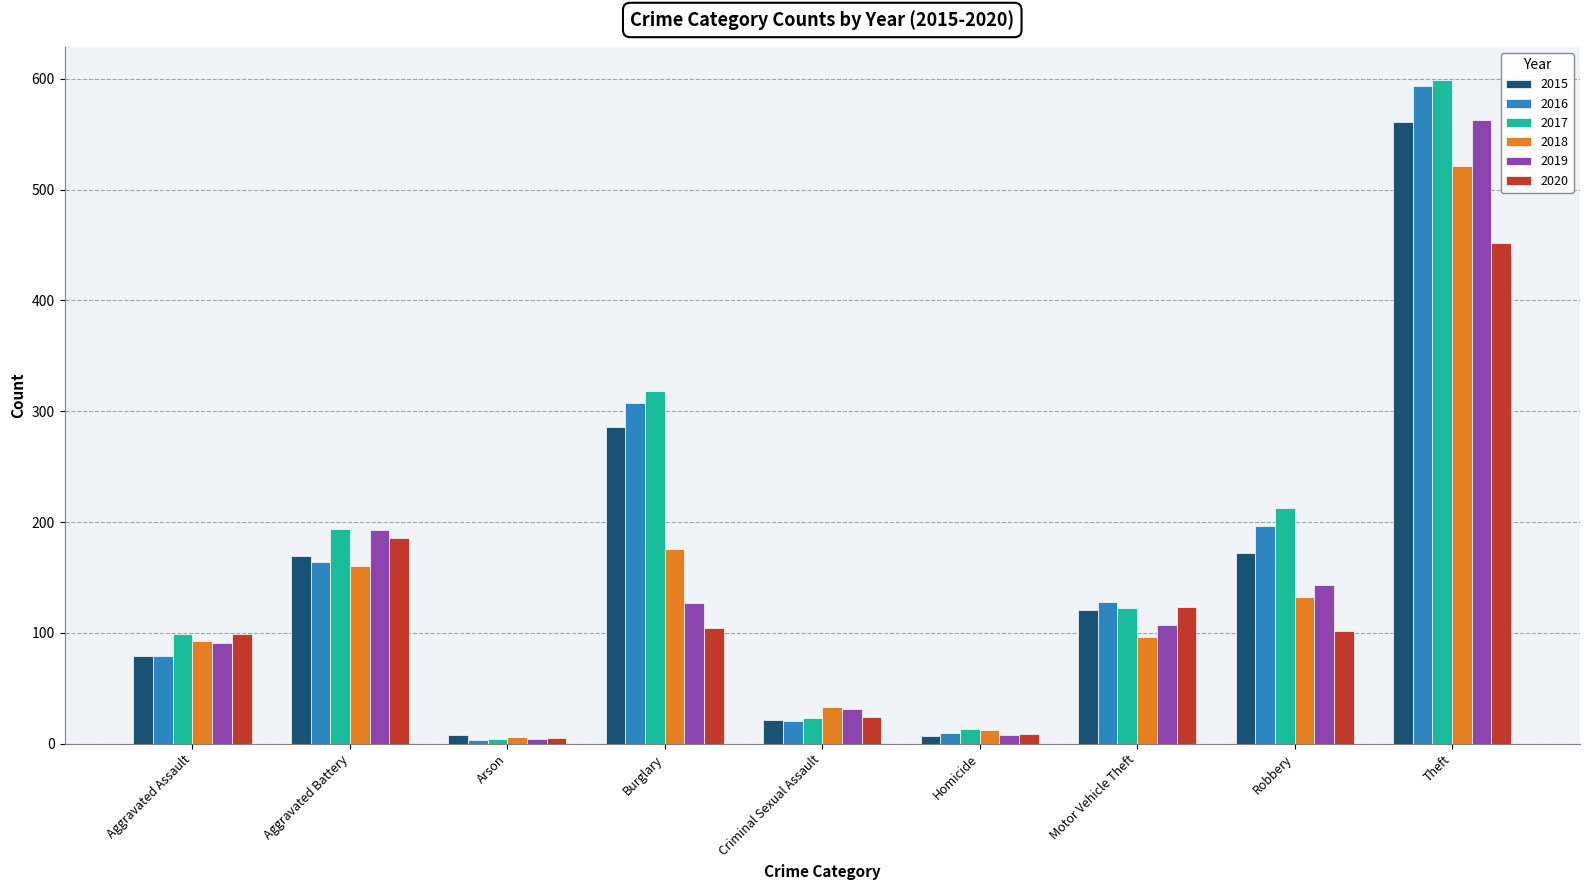

At which label does 2020 first exceed 102?

Aggravated Battery